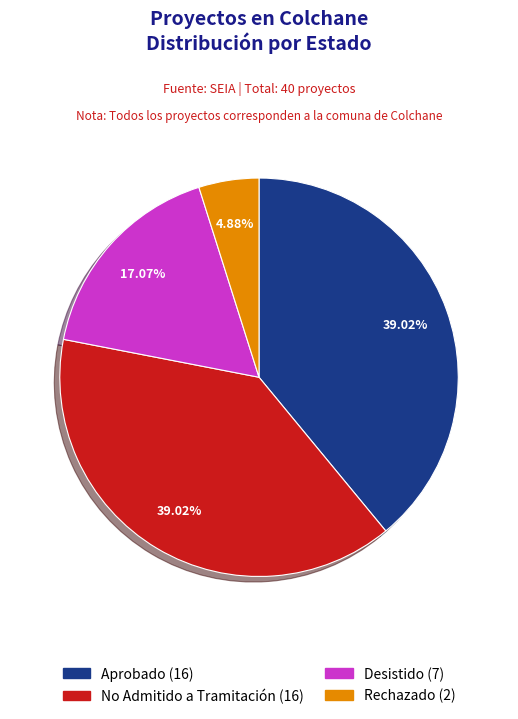

What percentage do Aprobado and Rechazado together represent?

43.9%